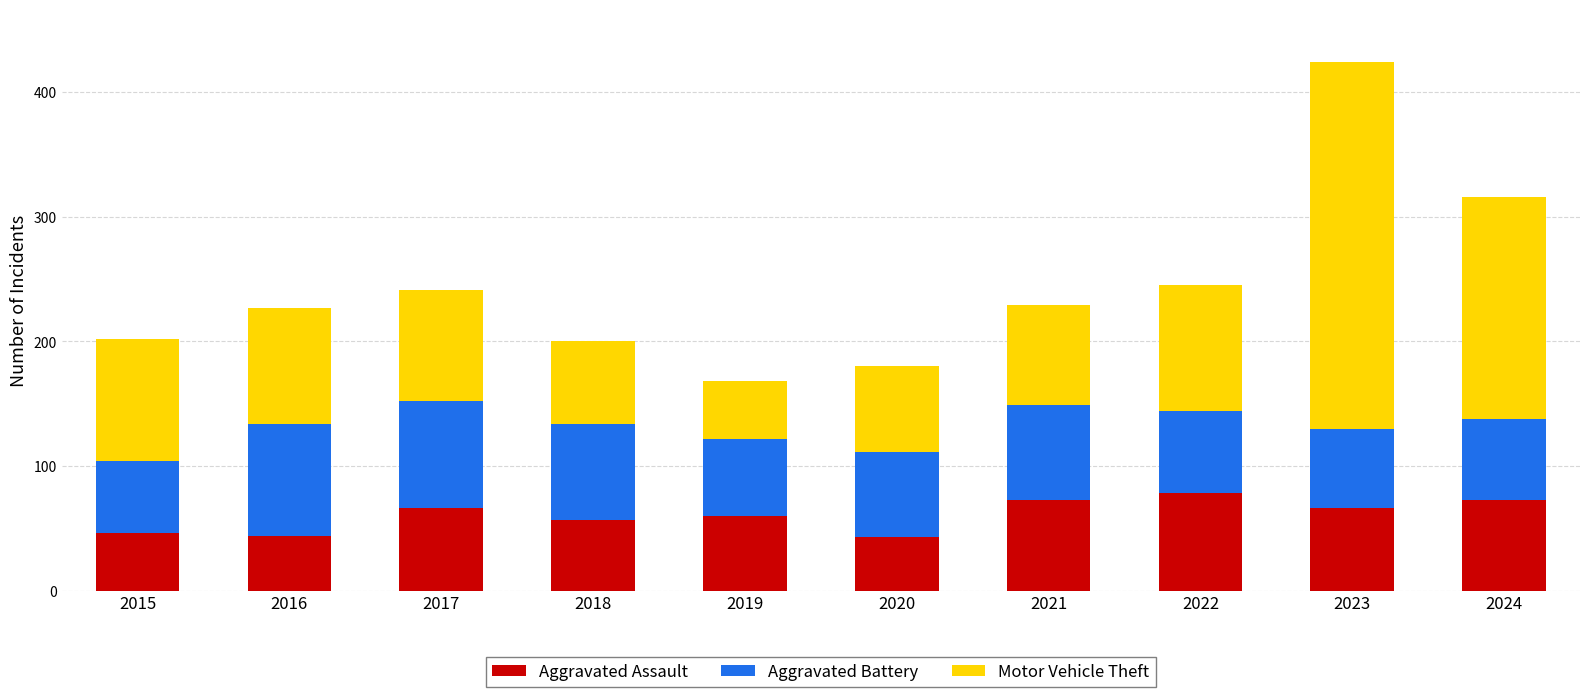

What is the sum of all Aggravated Assault values?

606